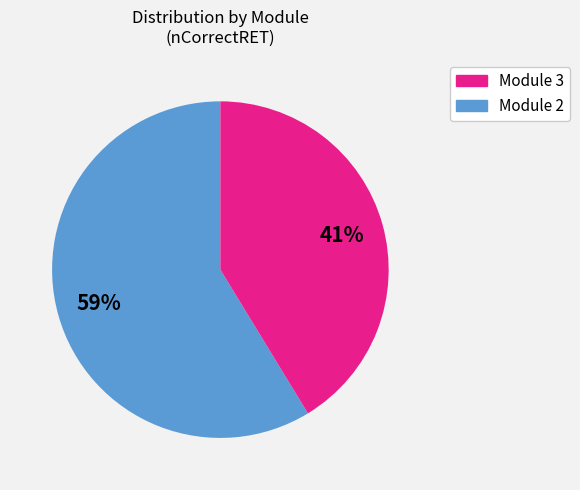

Count the number of slices in the pie.

2